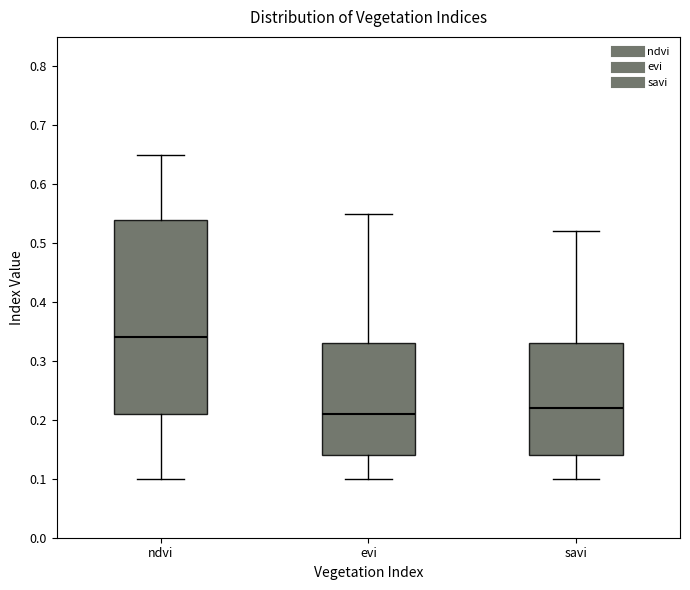

Where does the upper whisker of the box for evi end on the y-axis? The values are not printed on the chart, so give them approximately, as read against the axis.

0.55